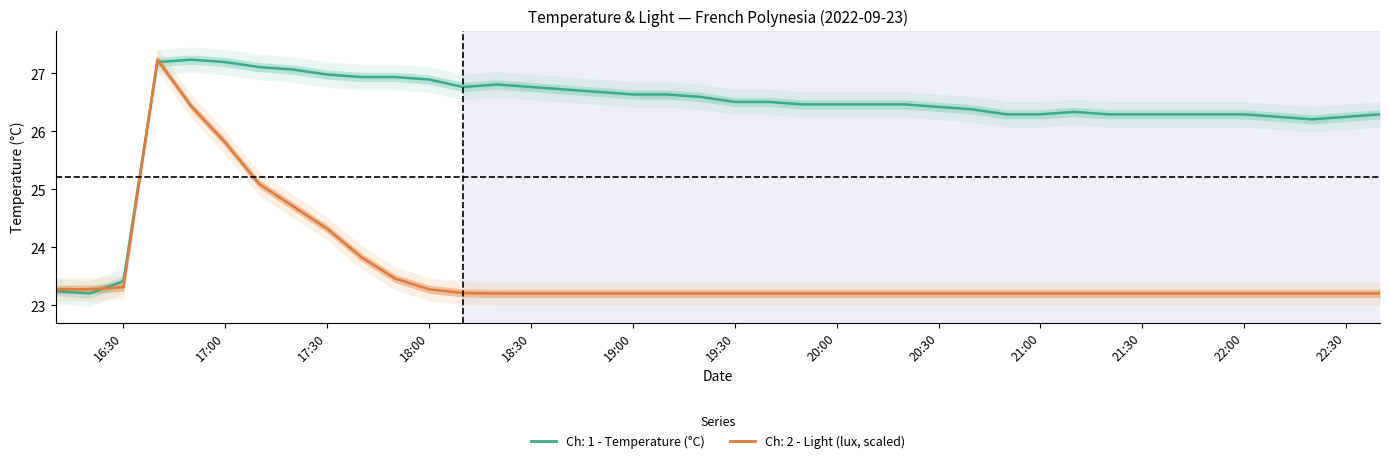

At 16:30, list the series in order from largest to smallest.

temperature, light